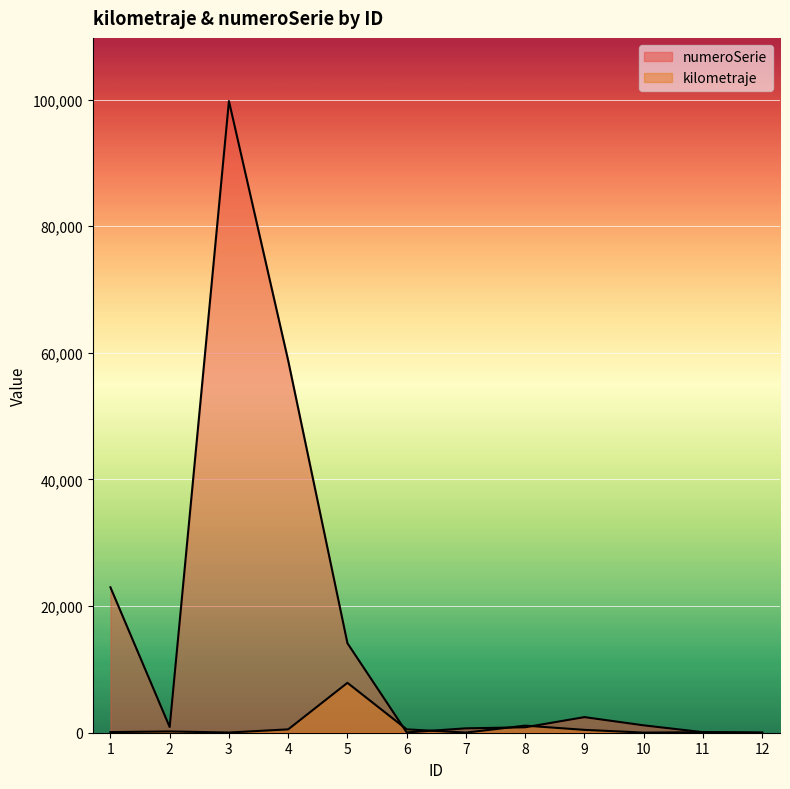

How many values in the kilometraje series exceed 200?

5